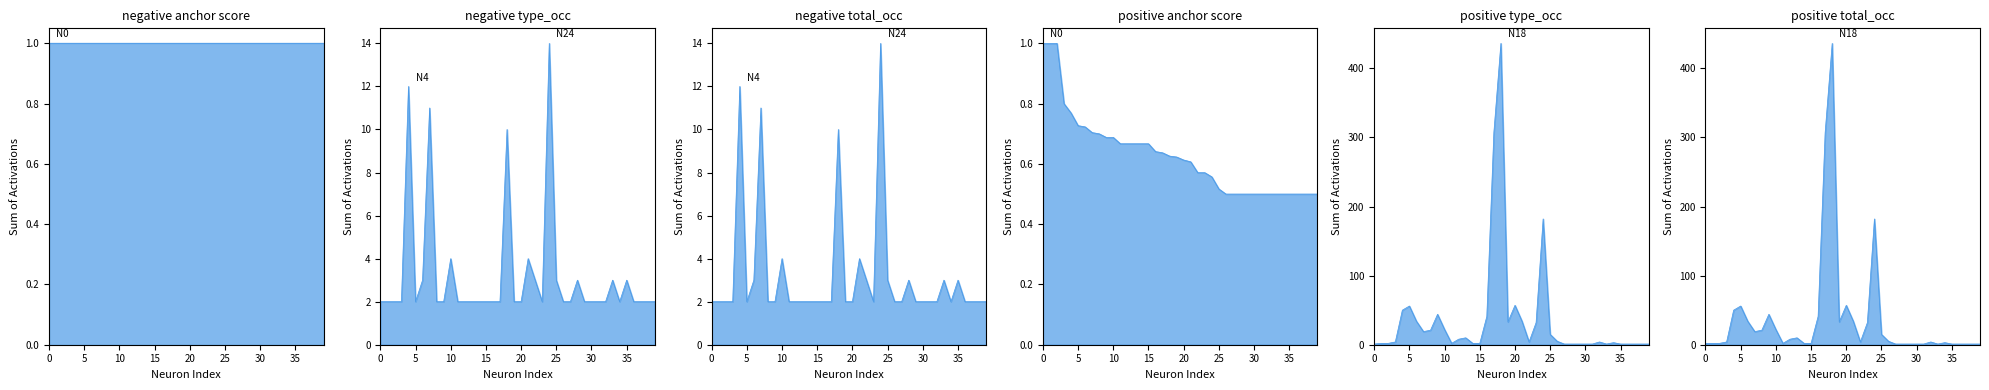

True or false: positive type_occ and positive anchor score cross at least once.

False